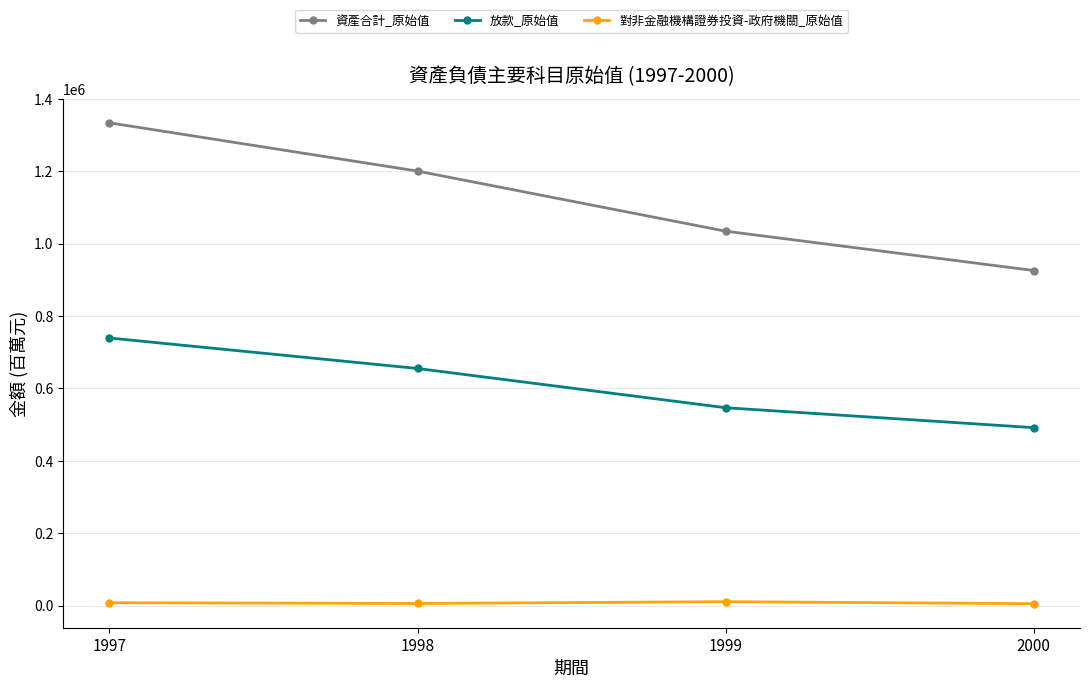

Is the value of 資產合計_原始值 at 1998 greater than the value of 放款_原始值 at 1999?

Yes